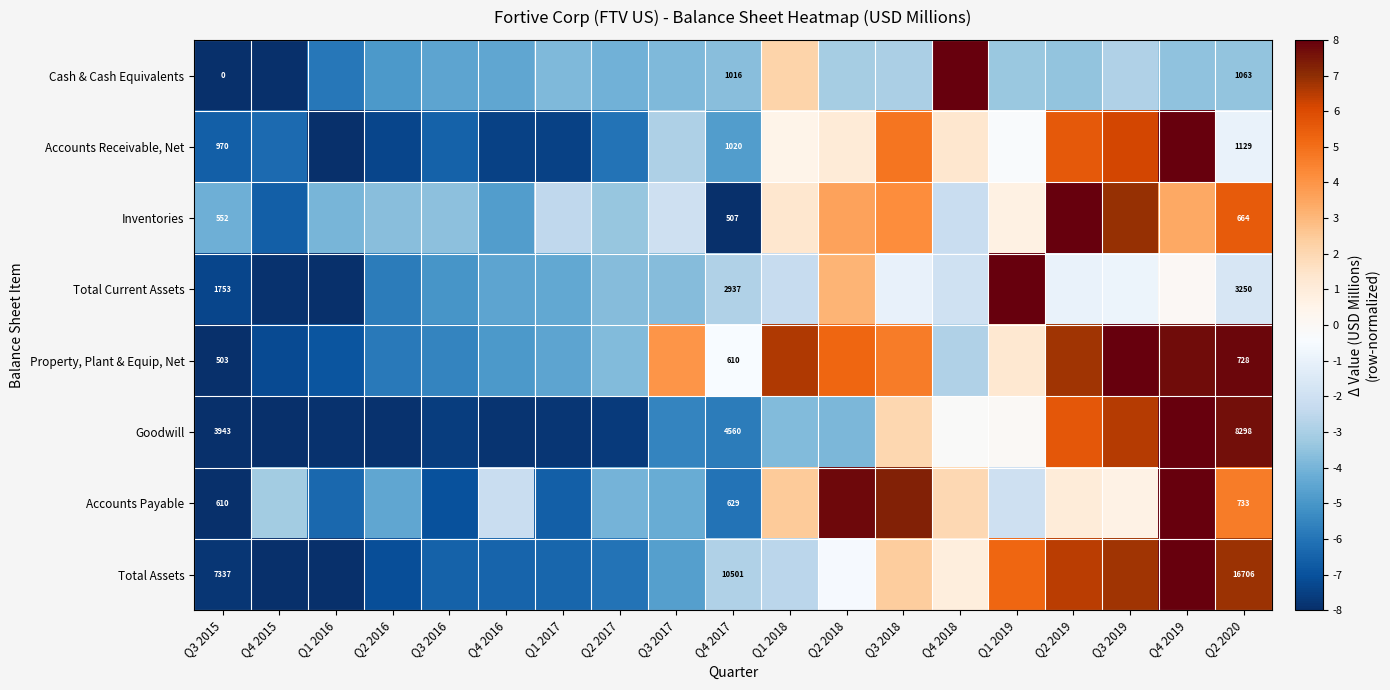

Rank the series at Q3 2019 from lowest to highest value.

Cash & Cash Equivalents, Total Current Assets, Accounts Payable, Accounts Receivable, Net, Goodwill, Total Assets, Inventories, Property, Plant & Equip, Net